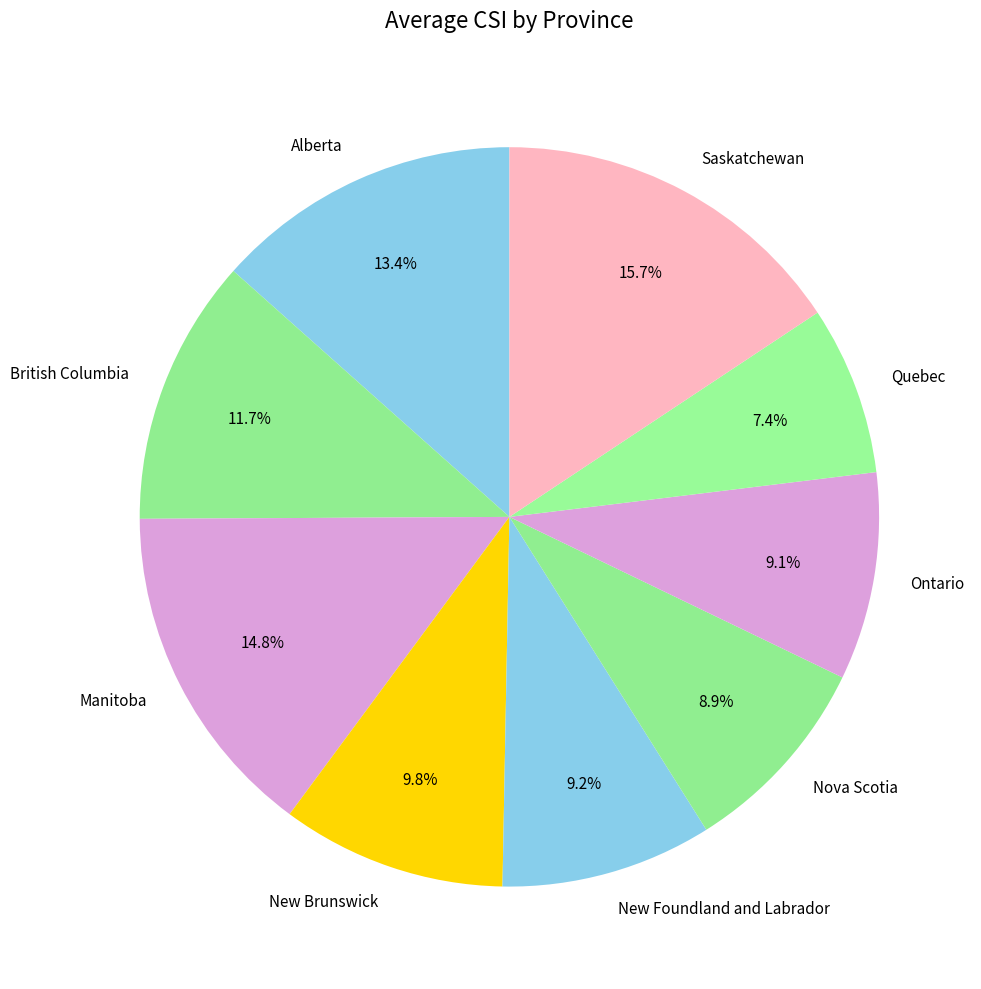

Approximately how many times larger is the value at Nova Scotia compared to British Columbia?

0.8